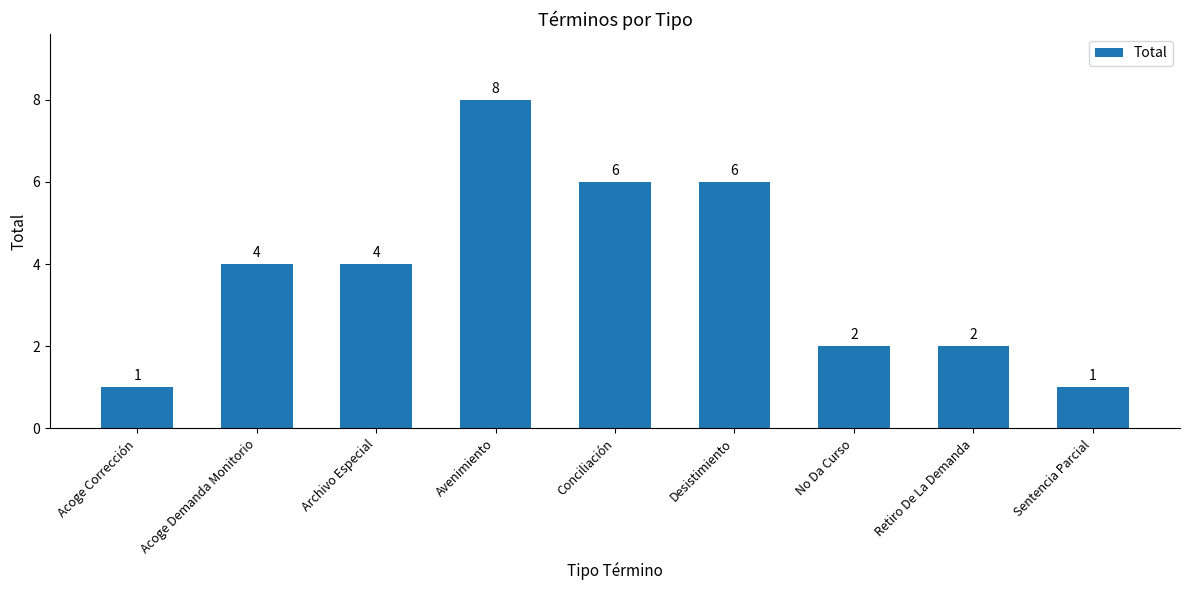

At which category does the chart reach its peak across all series?

Avenimiento